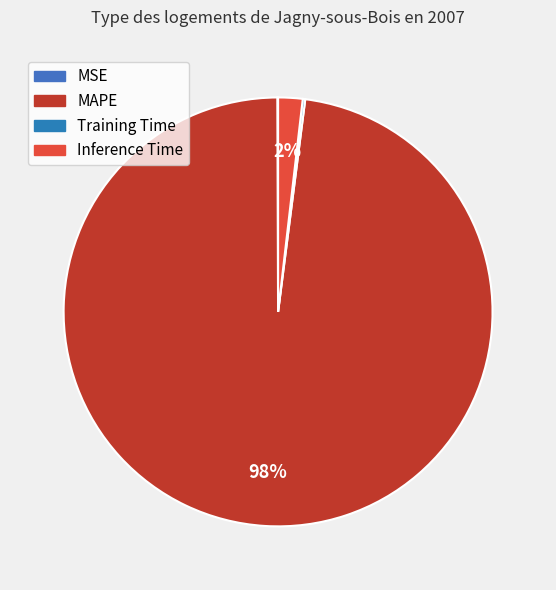

Which slice is the smallest?

MSE